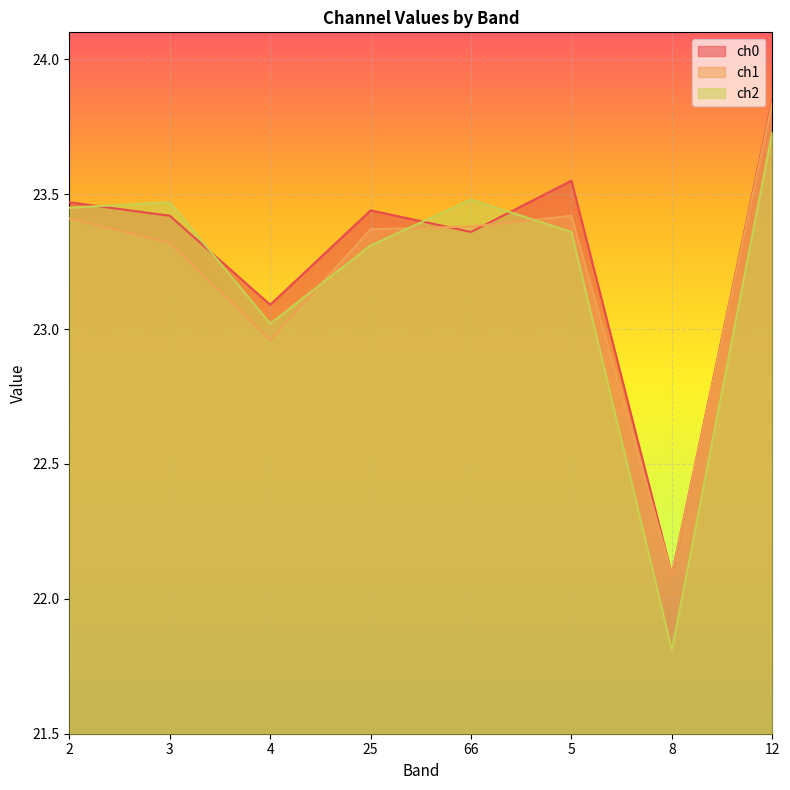

True or false: ch2 and ch1 cross at least once.

True